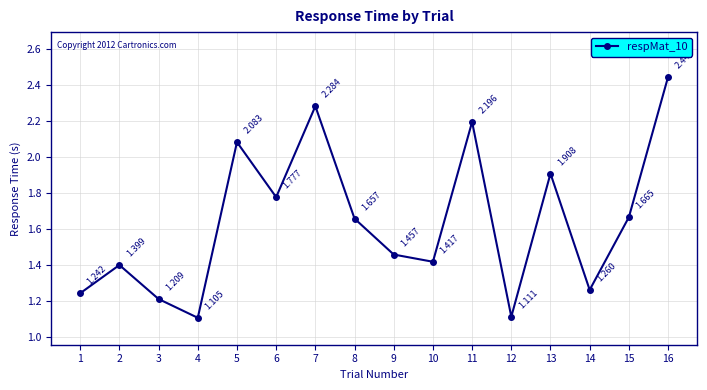

True or false: there are more than 2 points higher than both neighbors.

True